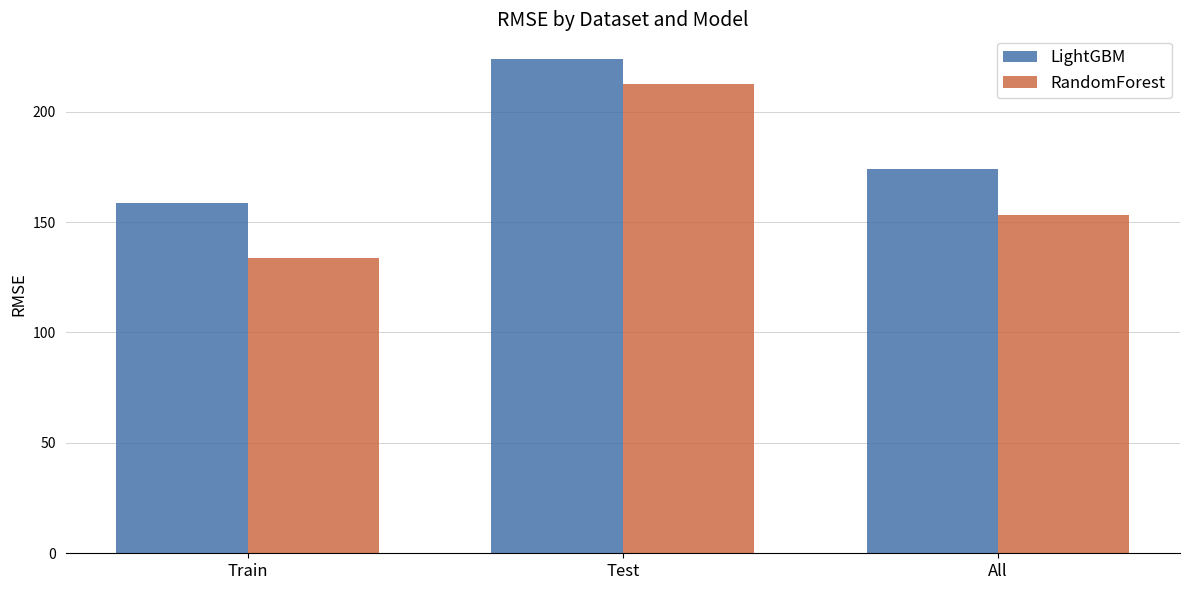

Reading left to right, extract all data points from this chart.

LightGBM: Train=158.4	Test=223.8	All=173.9
RandomForest: Train=133.9	Test=212.4	All=153.4